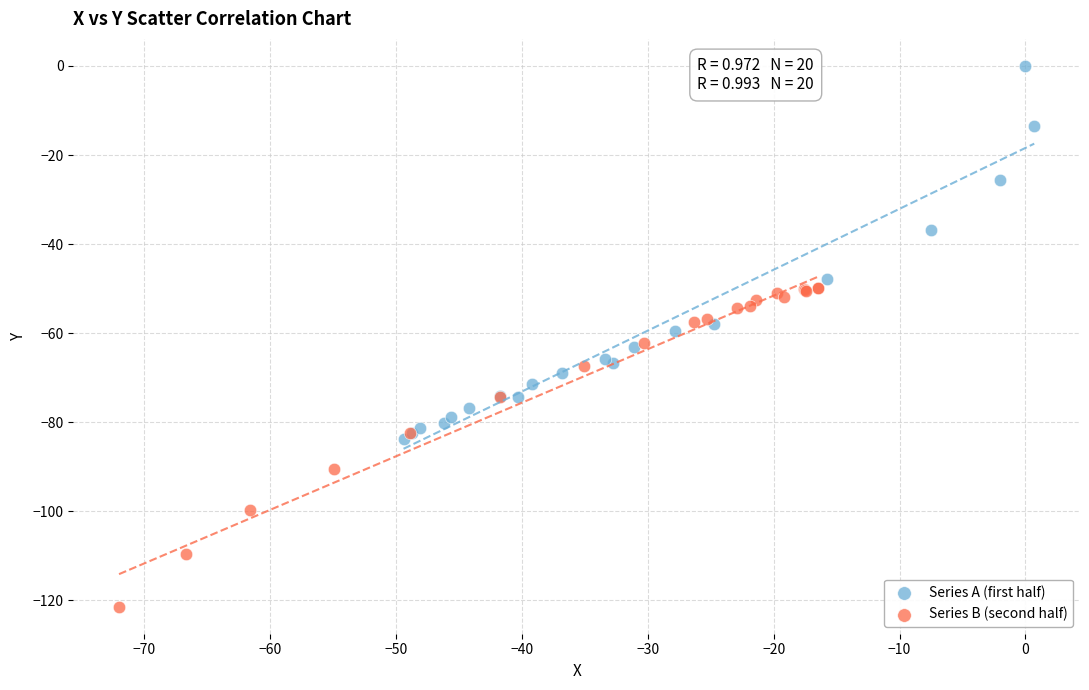

What are all the series names shown in the legend?

Series A (first half), Series B (second half)